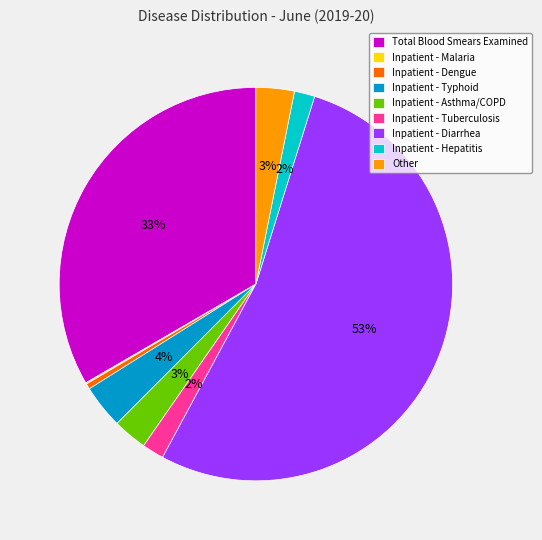

Is Inpatient - Hepatitis the majority of the pie?

No